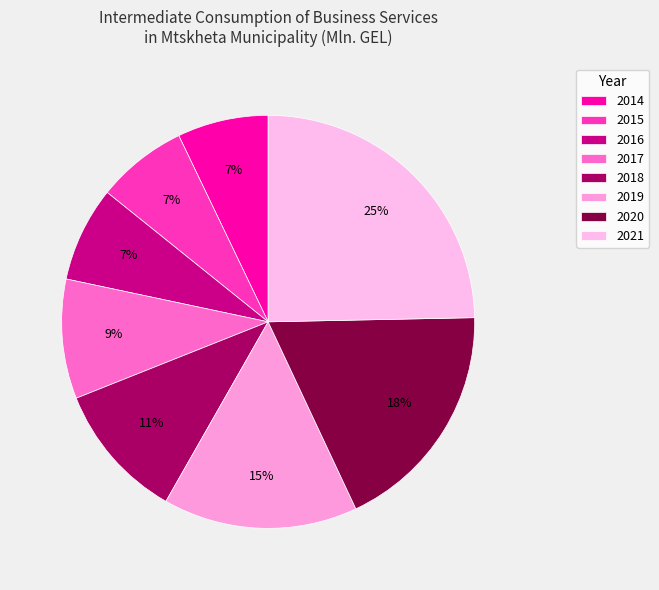

Does any single category account for the majority?

No